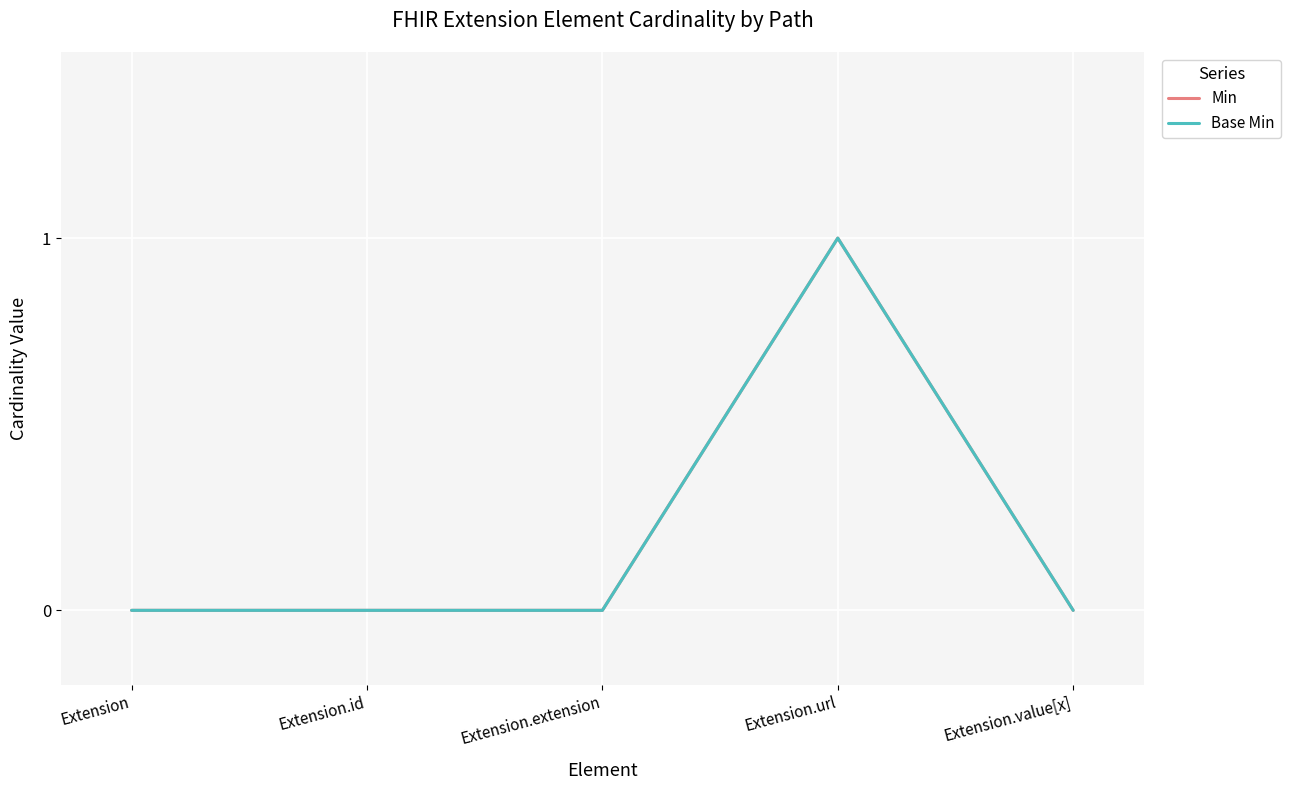

What position from the right is Extension.extension?

3